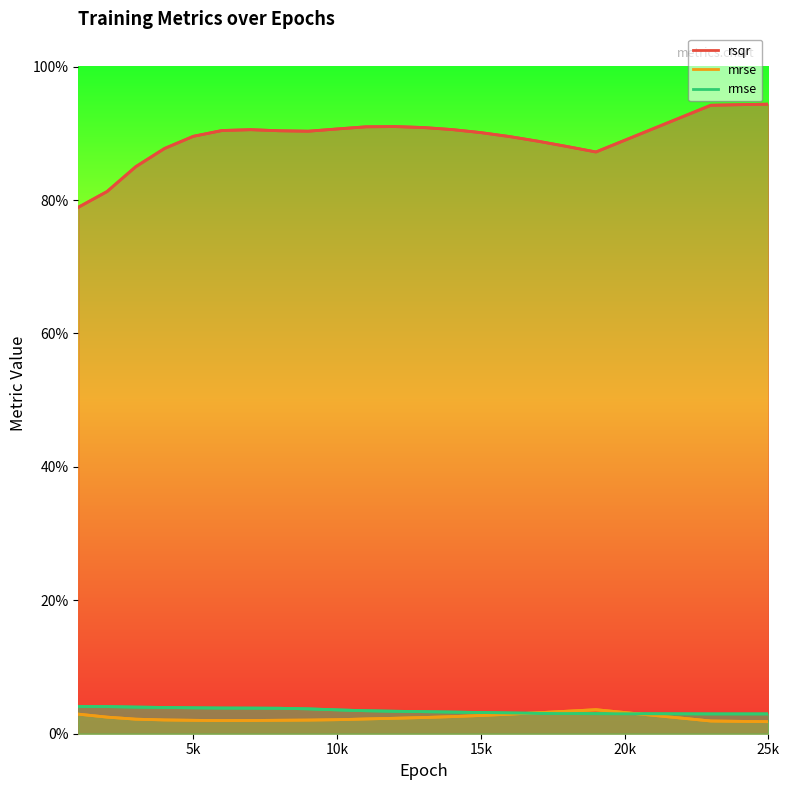

What are all the series names shown in the legend?

rsqr, mrse, rmse